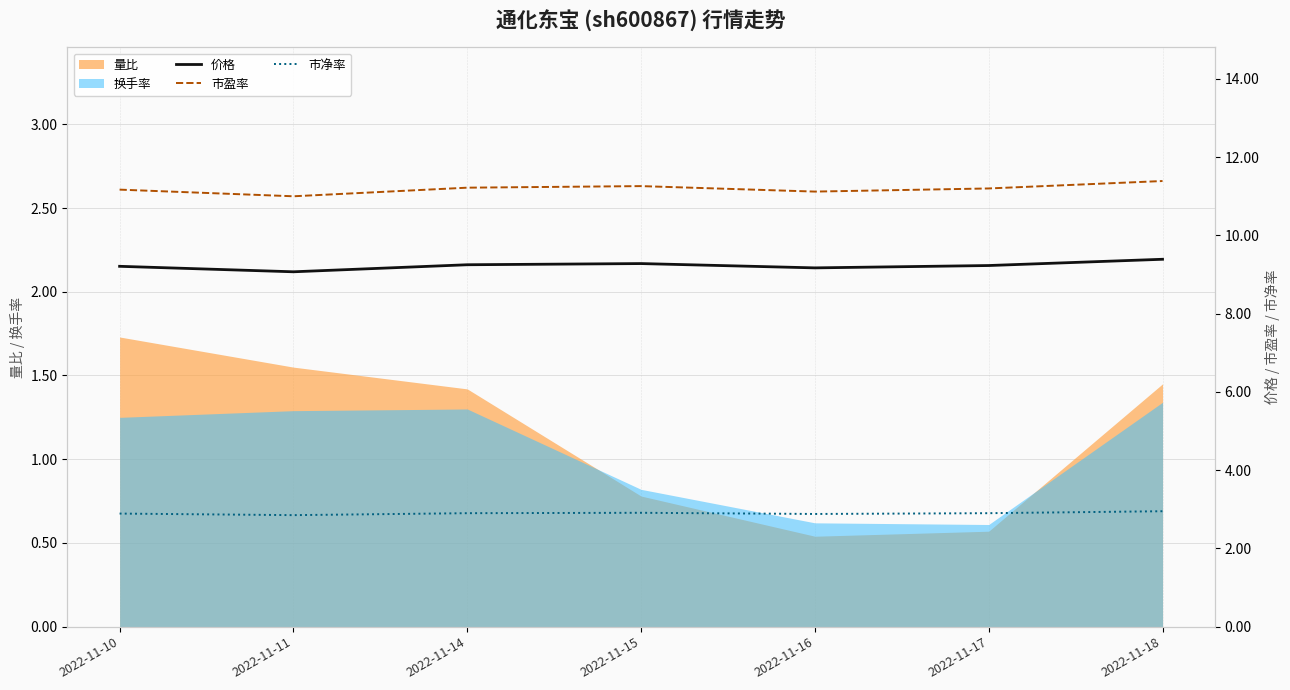

Where does the 换手率 series first go above 1?

2022-11-10